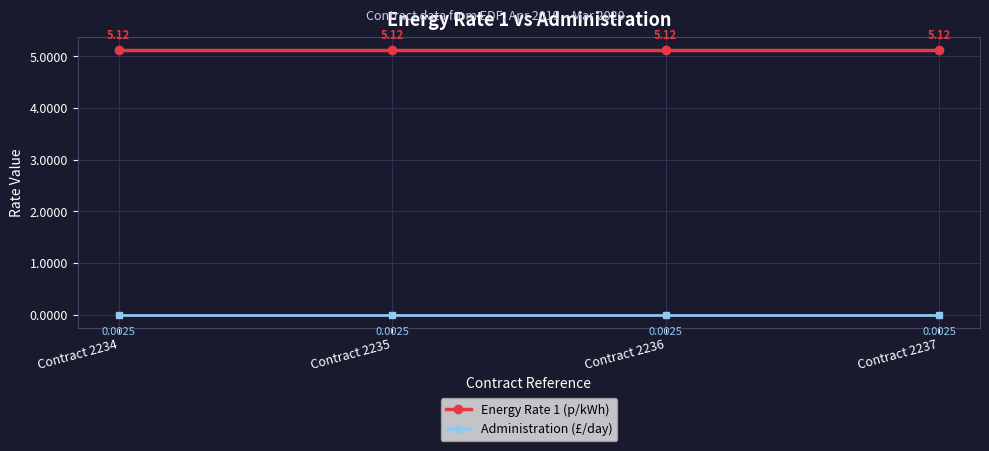

What is the spread (max minus min) of values at Contract 2237?

5.1